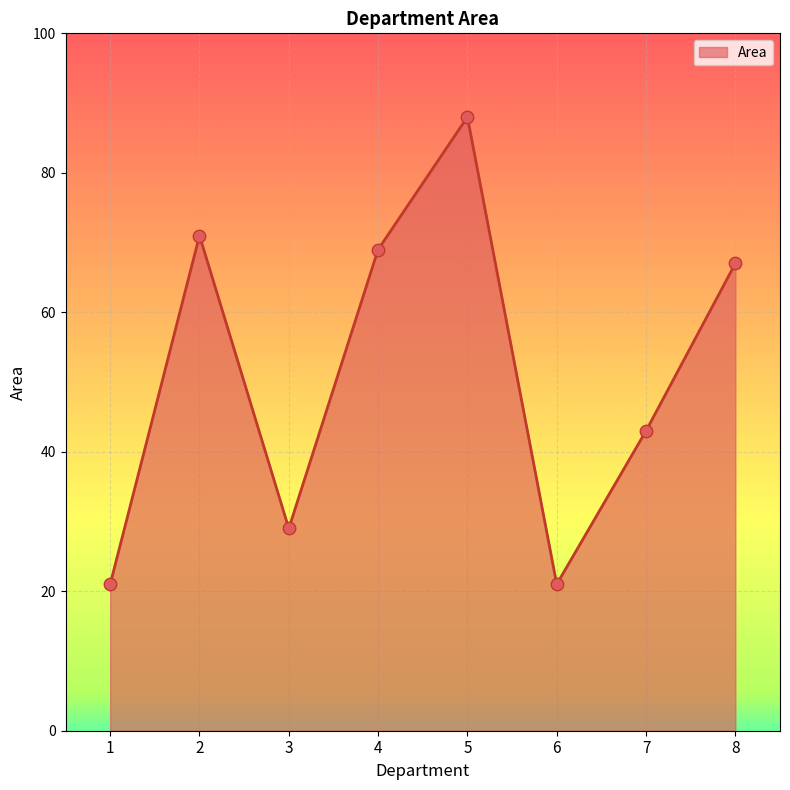

Approximately how many times larger is the value at 6 compared to 8?

0.3